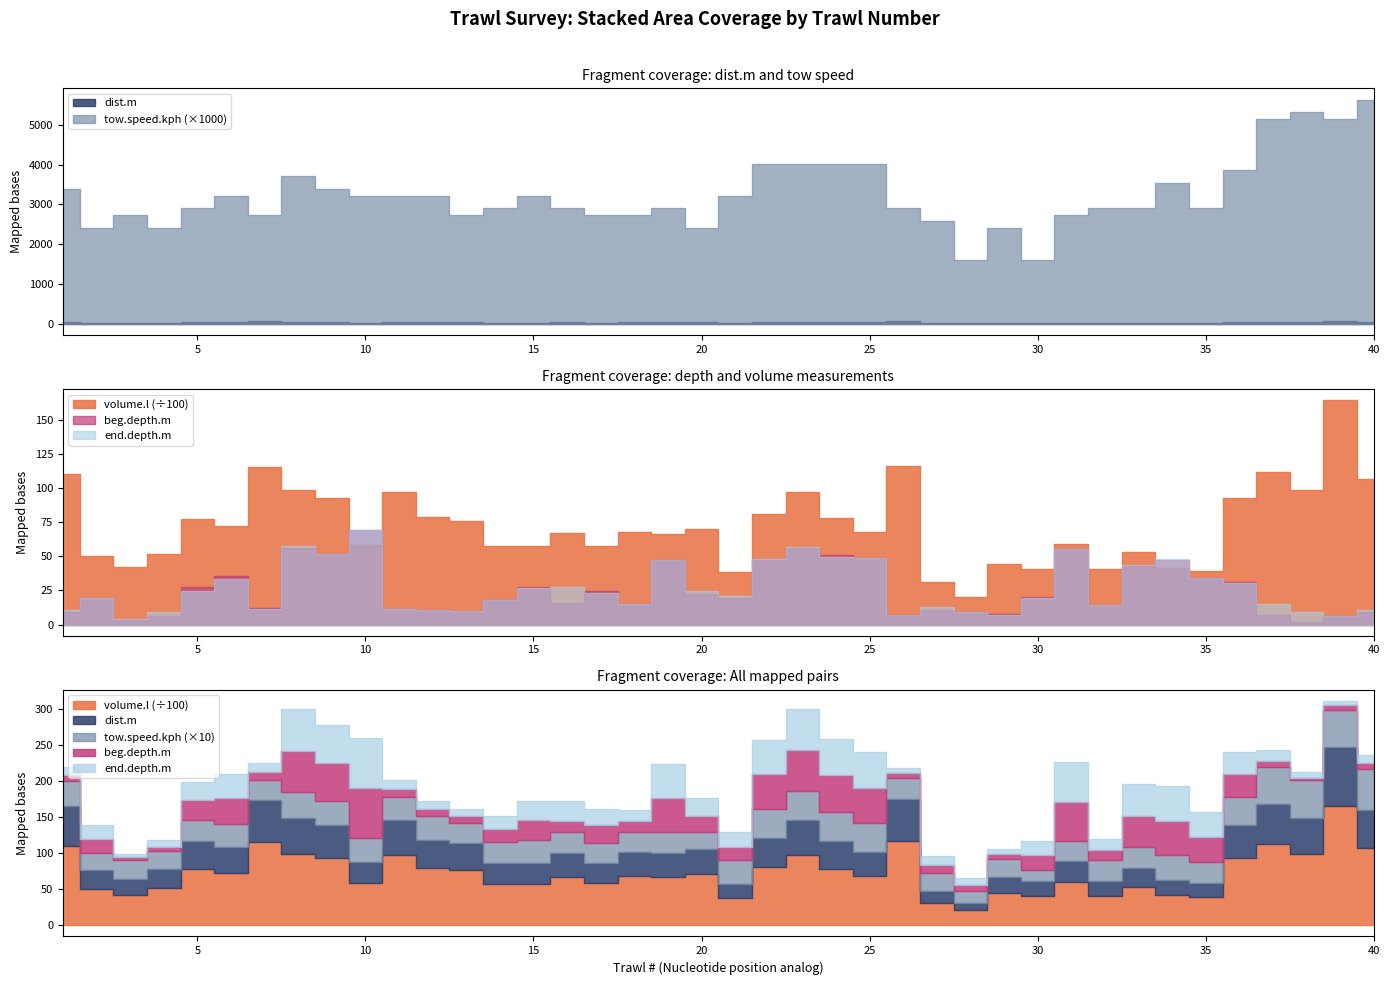

At which category does volume.l reach its first local valley?

3